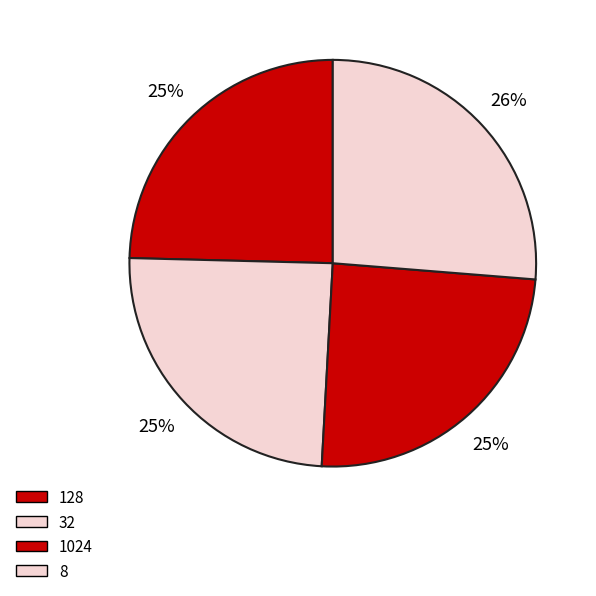

Is there a majority slice in this chart?

No